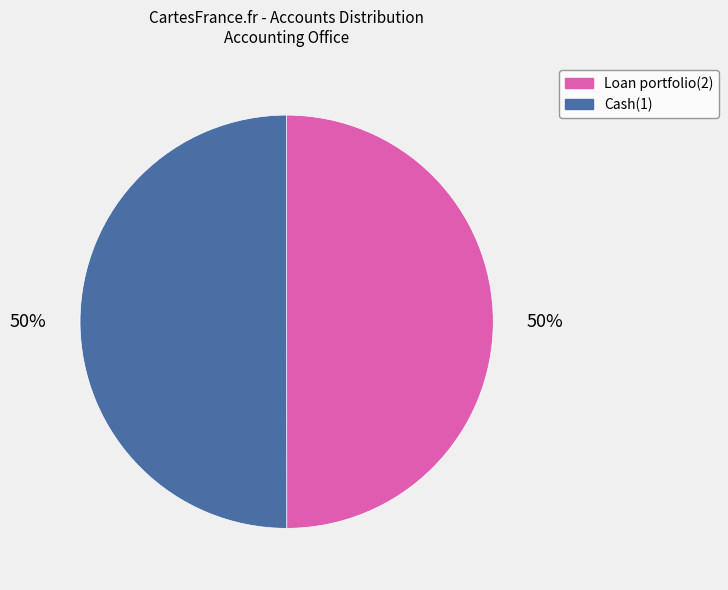

How many segments does this pie chart have?

2